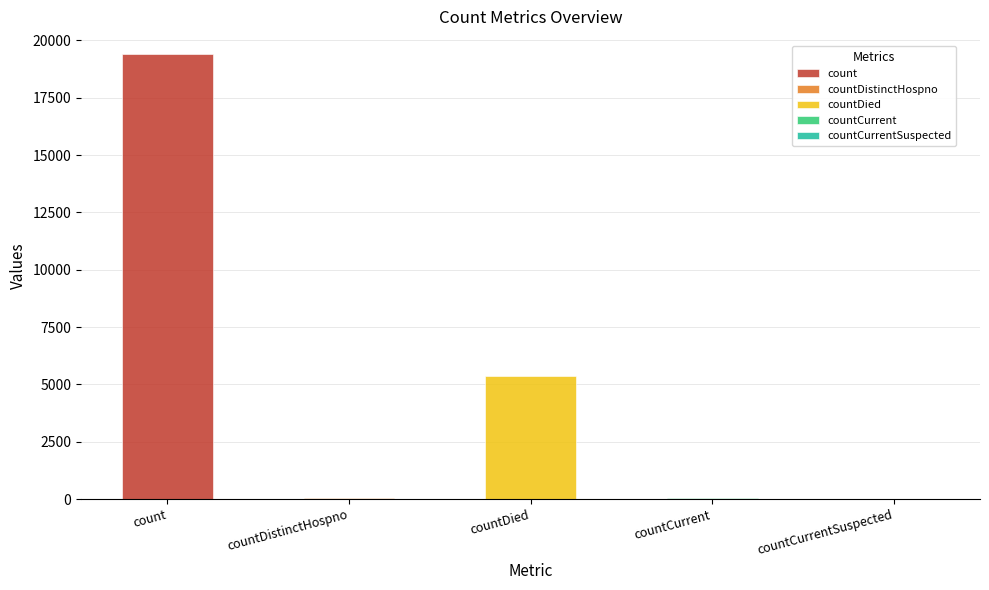

List the labels in order of value, largest first.

count, countDied, countCurrent, countDistinctHospno, countCurrentSuspected